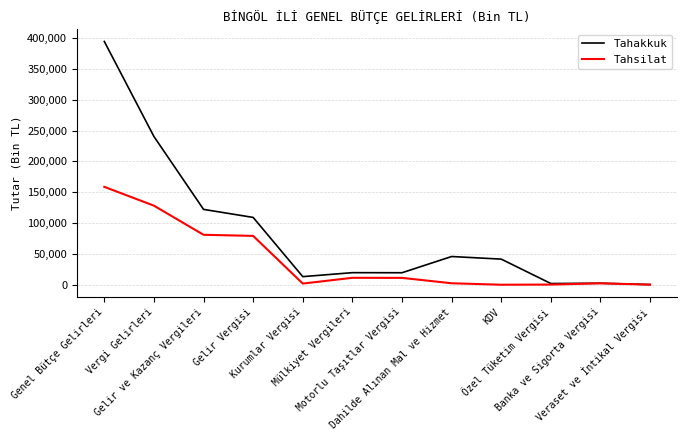

True or false: Tahakkuk has a value of 240387 at Vergi Gelirleri.

True